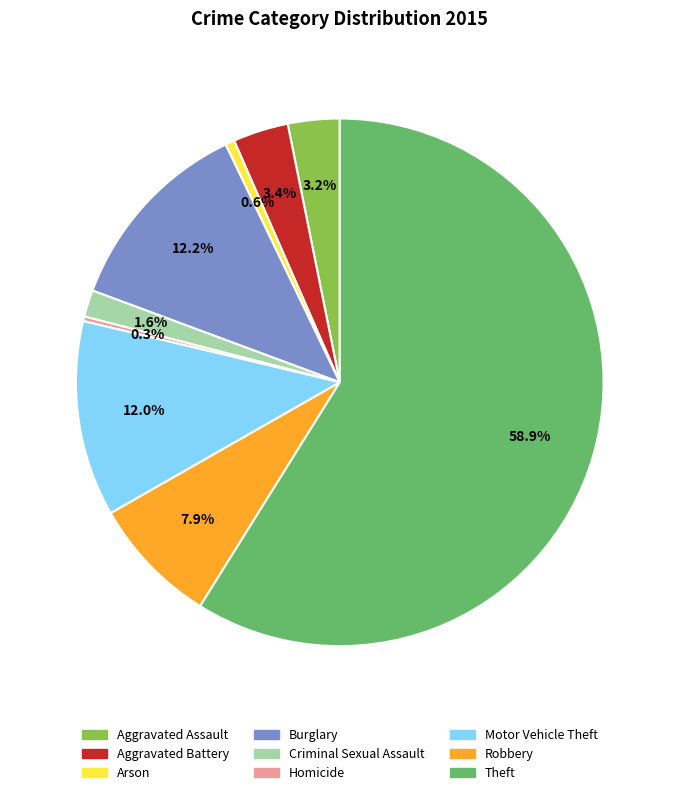

How many segments does this pie chart have?

9